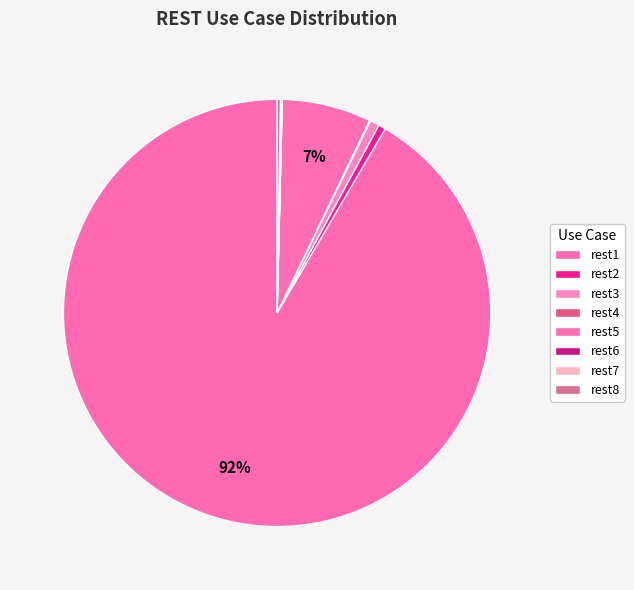

To the nearest percent, what is the difference between the largest and smallest slice percentages?

92%